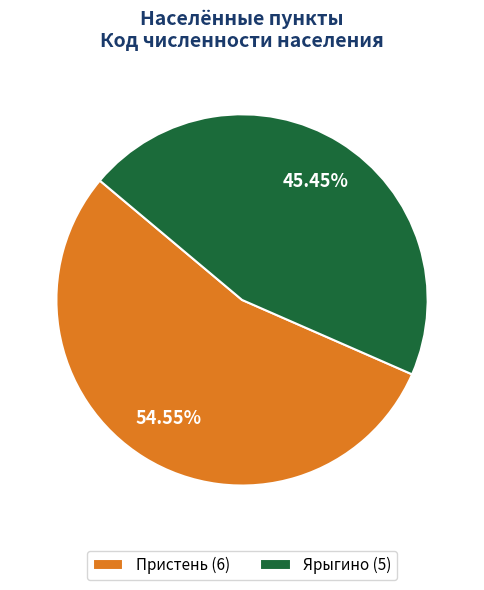

To the nearest percent, what portion does Ярыгино represent?

45%